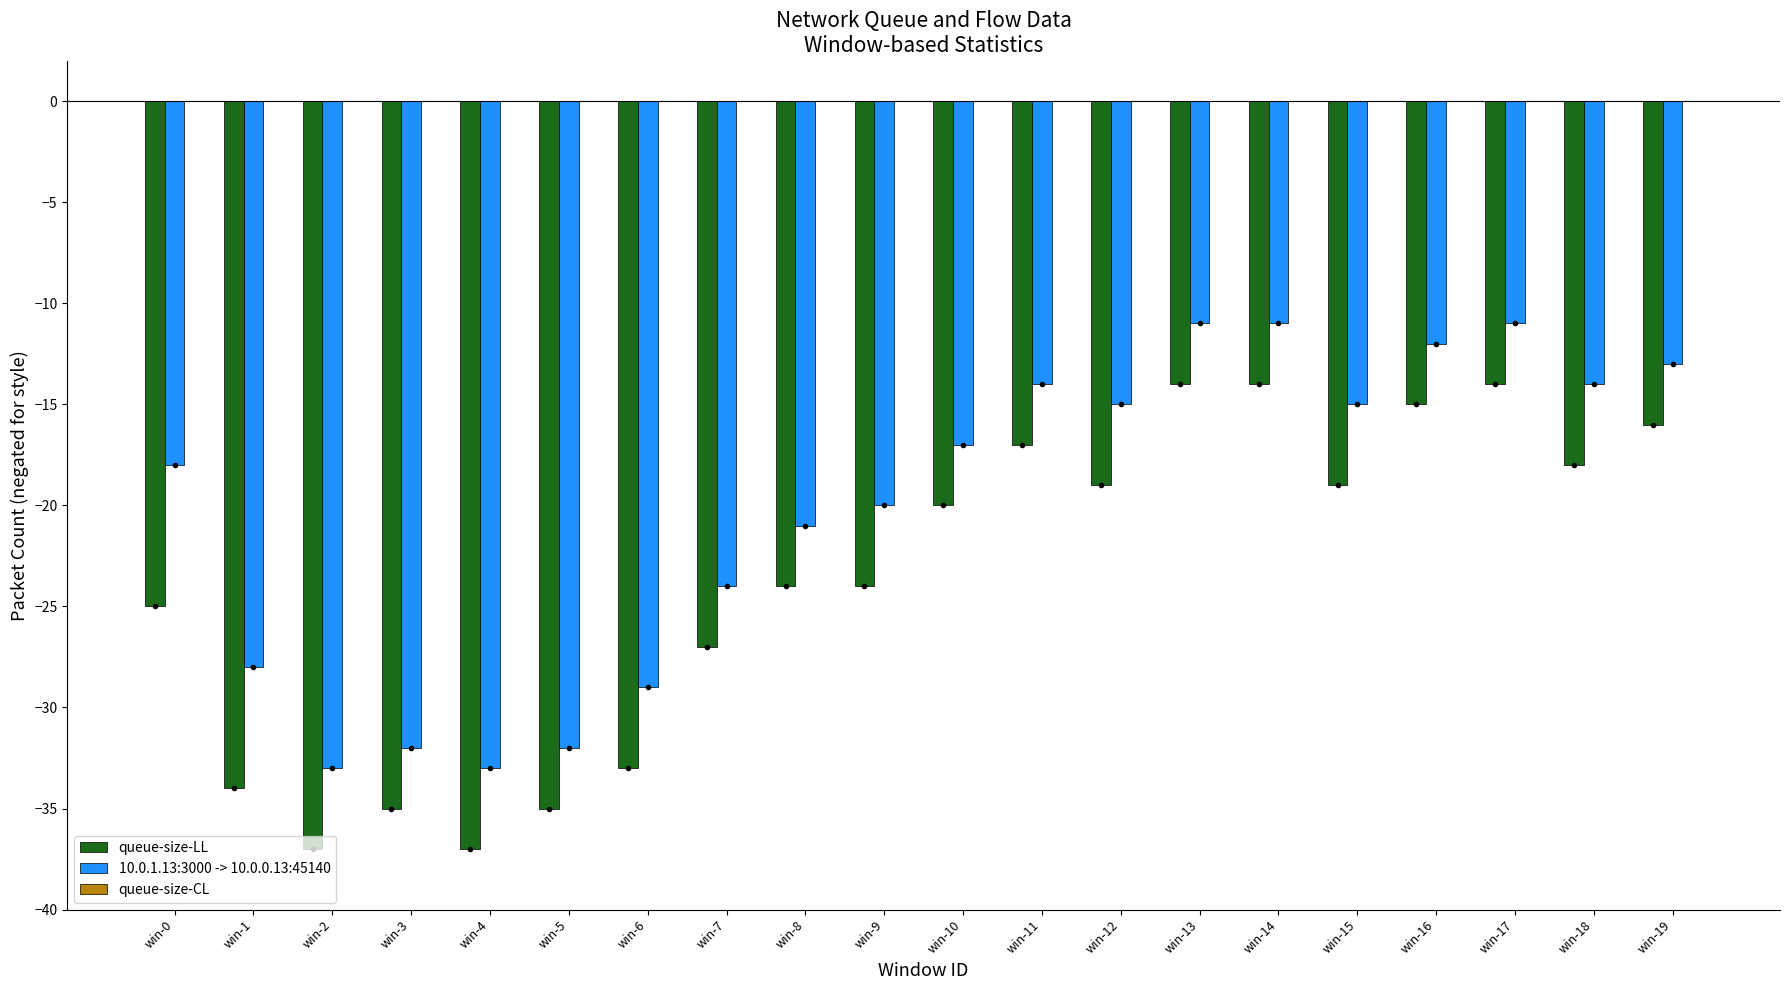

Is it true that 10.0.1.13:3000 -> 10.0.0.13:45140 equals -18 at win-0?

True